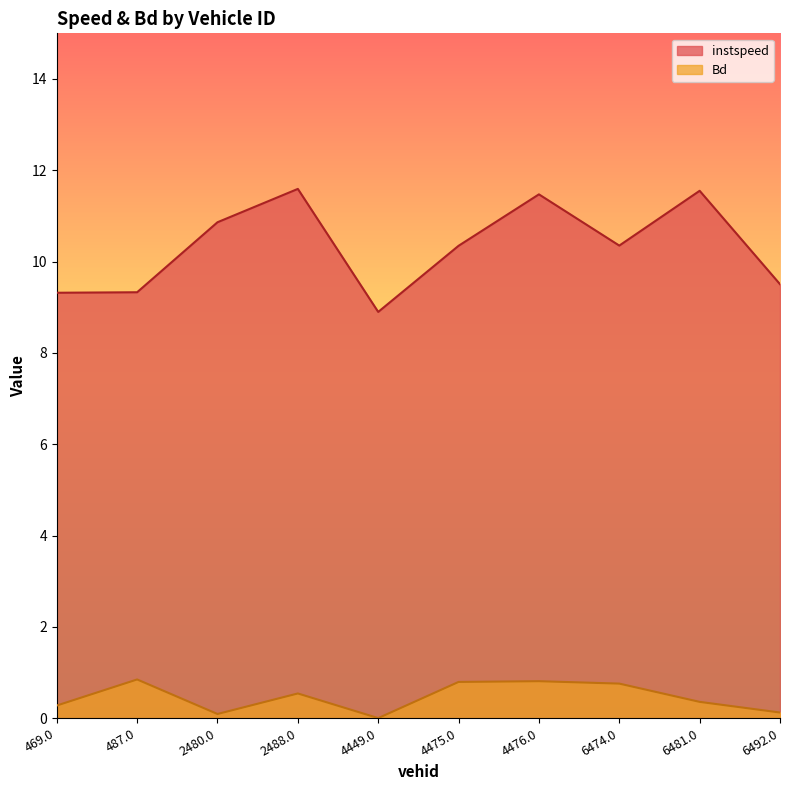

What are all the series names shown in the legend?

instspeed, Bd